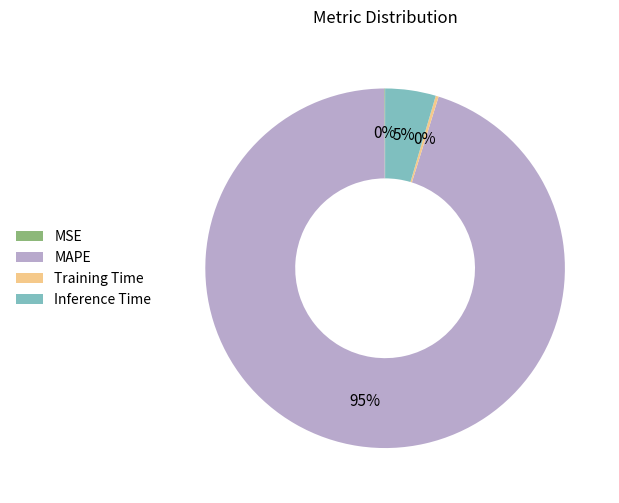

Which slice is the largest?

MAPE